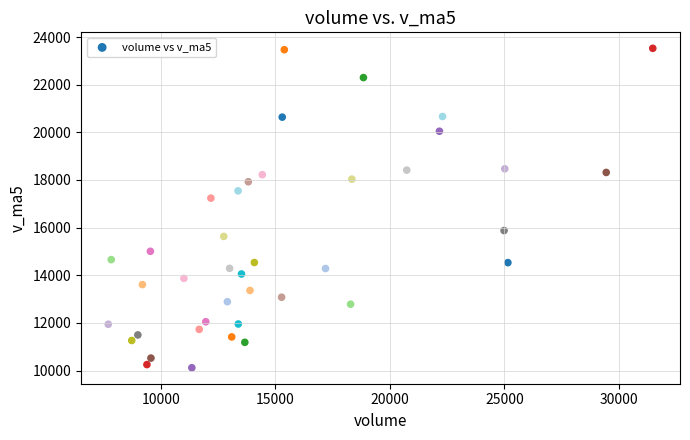

What is the range of Y values (max minus min)?

13404.6